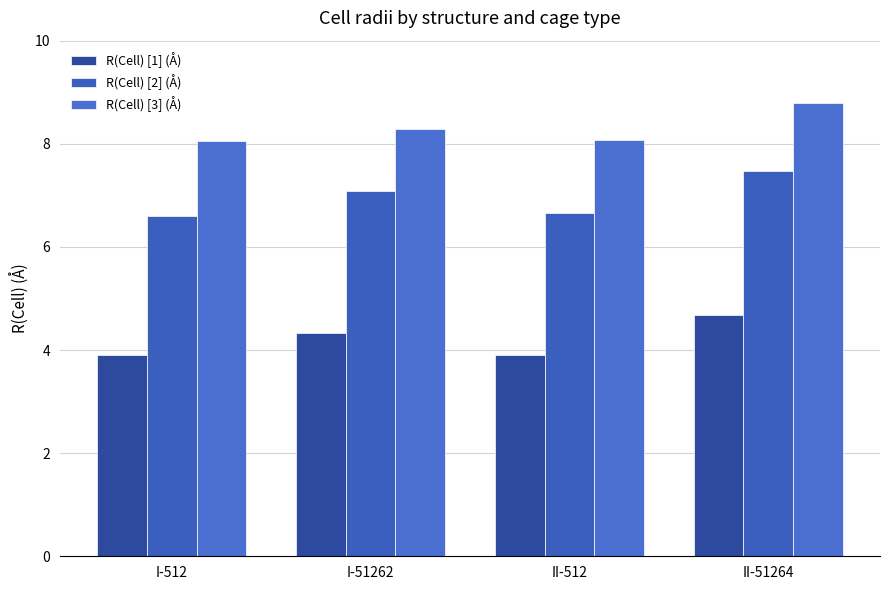

Reading right to left, transcribe all the data shown in this chart.

R(Cell) [1] (Å): 4.7	3.9	4.3	3.9
R(Cell) [2] (Å): 7.5	6.7	7.1	6.6
R(Cell) [3] (Å): 8.8	8.1	8.3	8.1